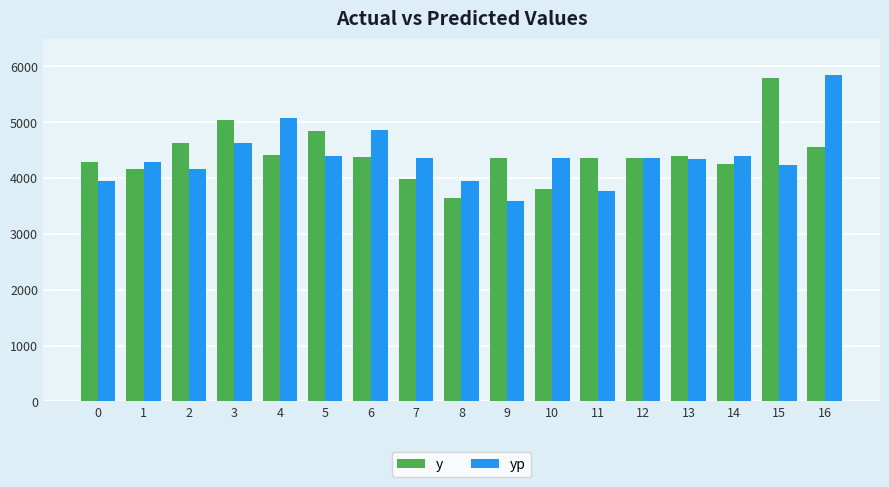

The value of yp at 9 is 807.5. True or false?

False